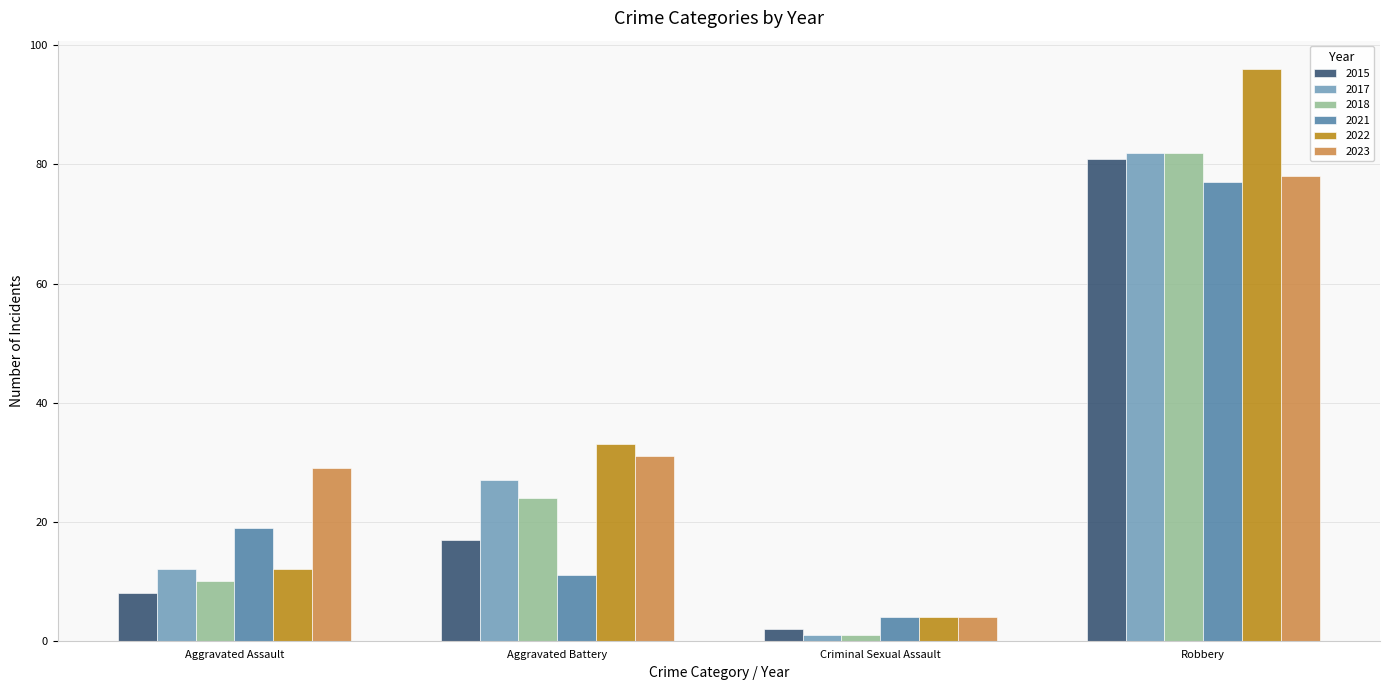

True or false: 2023 has a value of 11 at Aggravated Assault.

False